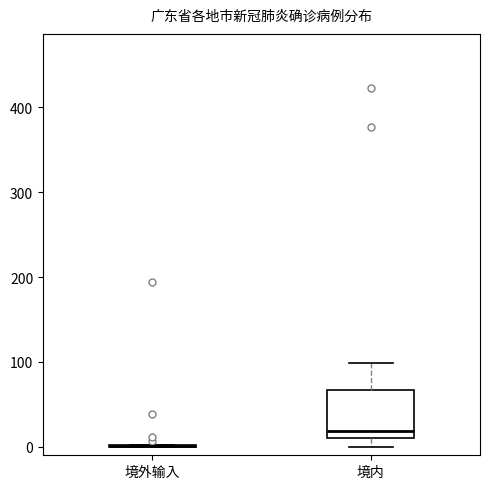

Reading left to right, read every box against the y-axis: the position of its median line, the range the box covers, and the ends of its whiskers. The values are not printed on the chart, so give them approximately, as read against the axis.

境外输入: box collapsed to a line at 0, whiskers 0 to 0
境内: median 20, box 10 to 70, whiskers 0 to 100